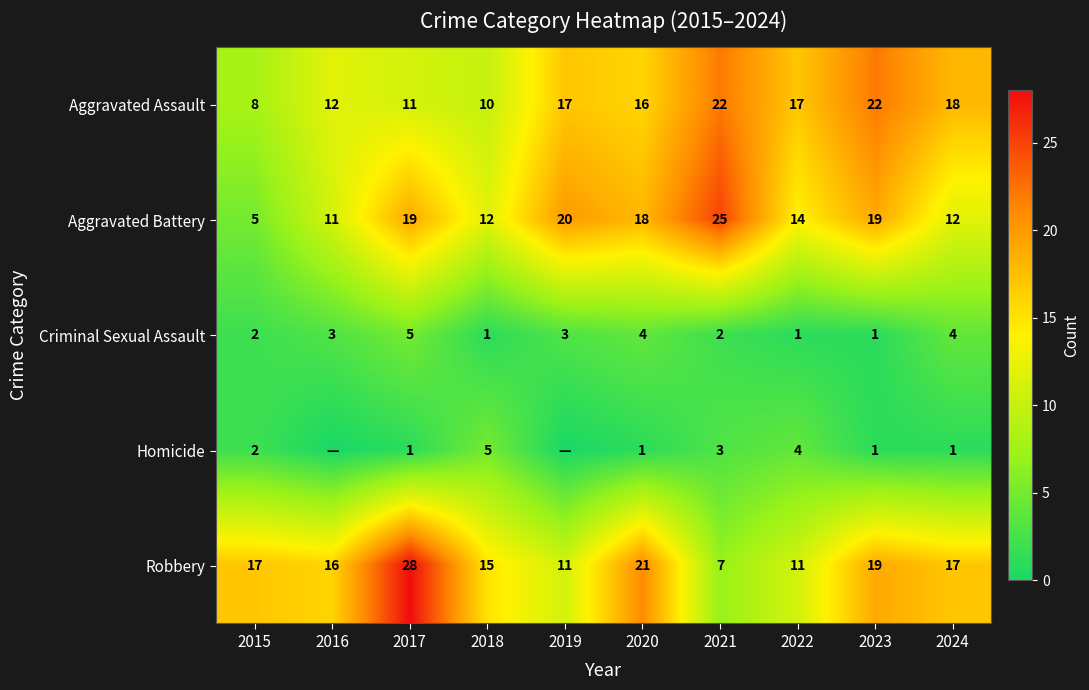

At how many categories does at least one series exceed 7?

10